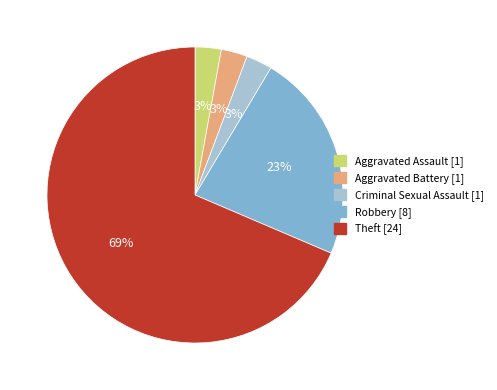

Does Robbery account for over 50% of the chart?

No